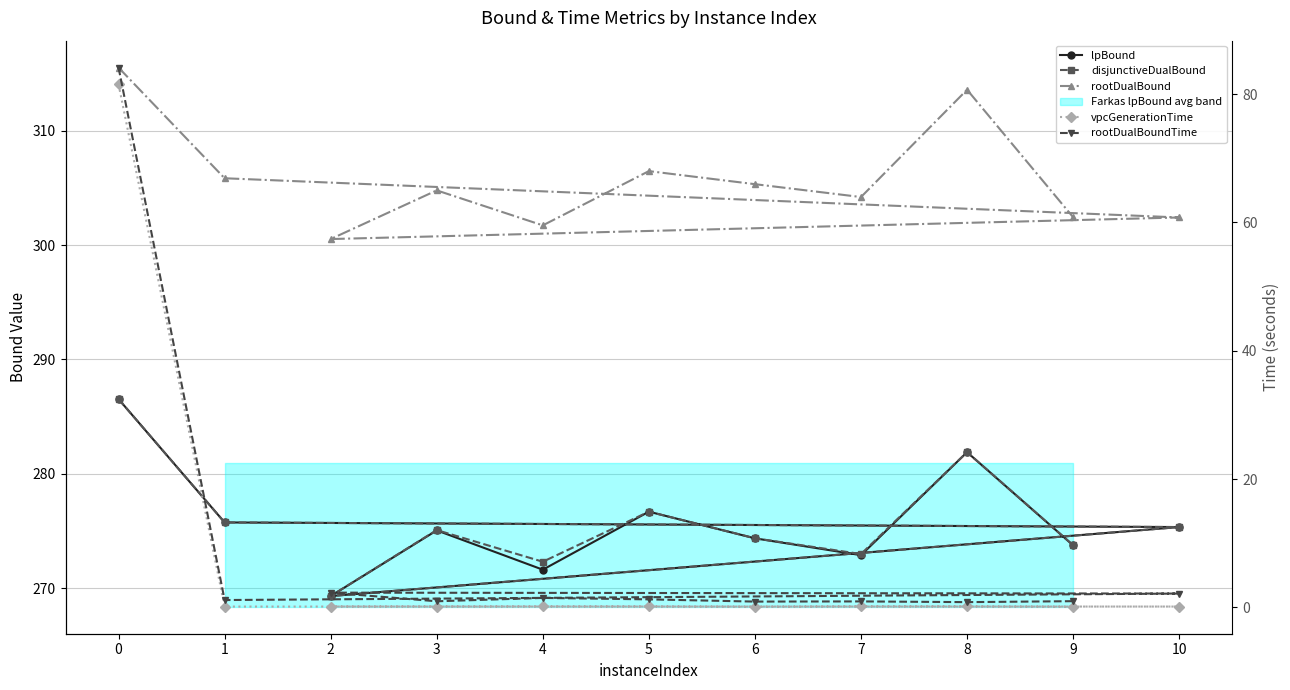

True or false: rootDualBoundTime and lpBound cross at least once.

False